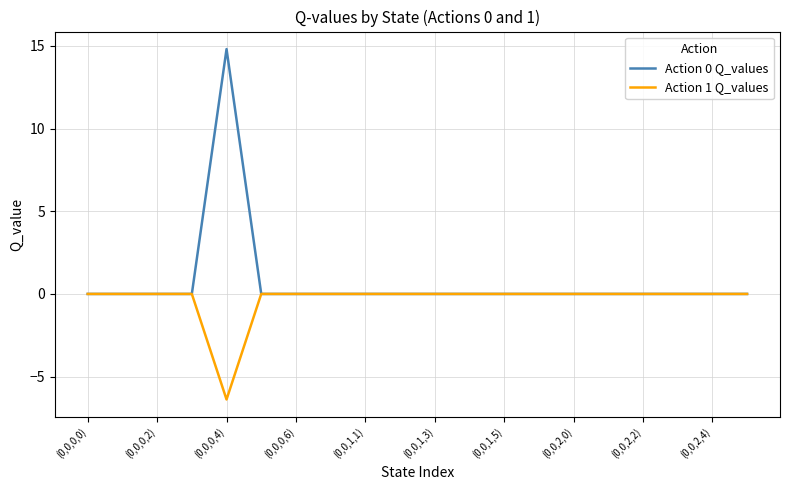

Does the chart display data point markers on the line(s)?

No